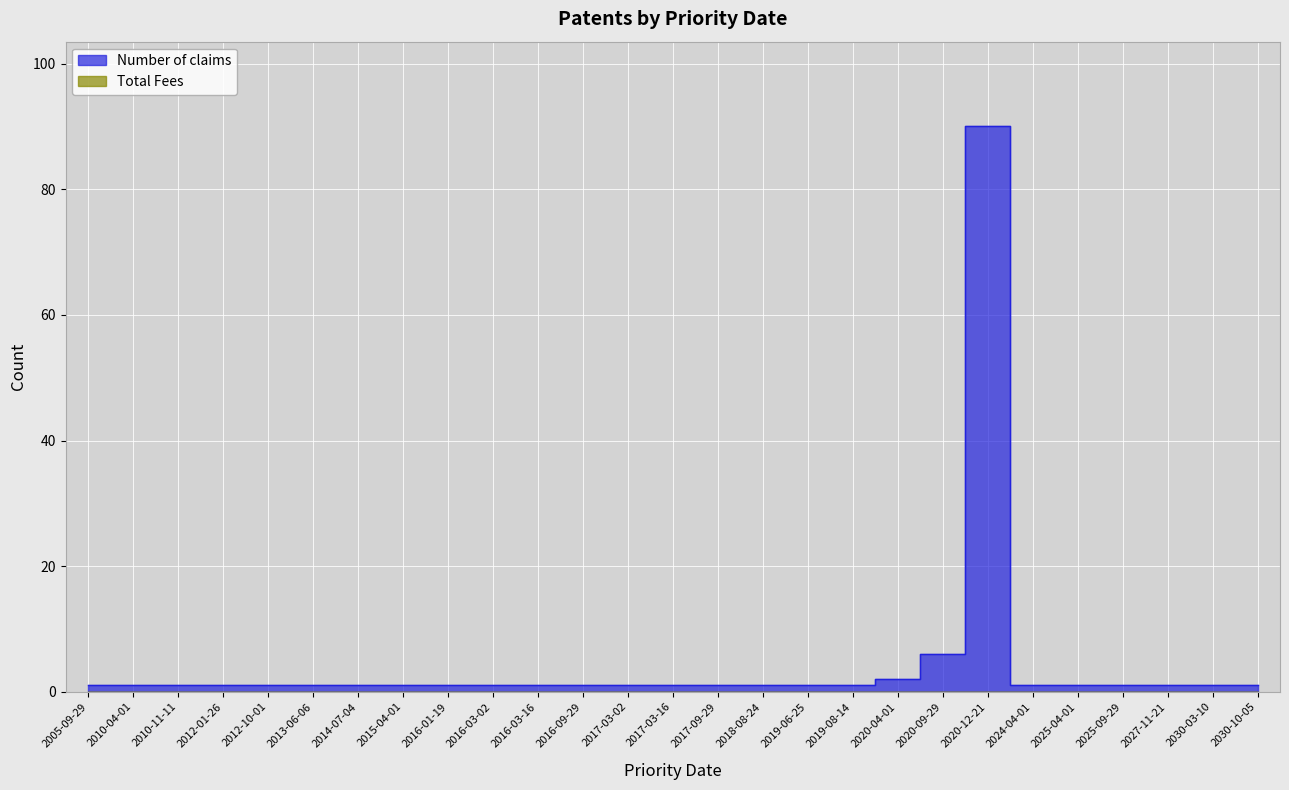

Reading left to right, what are all the values shown in this chart?

1	1	1	1	1	1	1	1	1	1	1	1	1	1	1	1	1	1	2	6	90	1	1	1	1	1	1